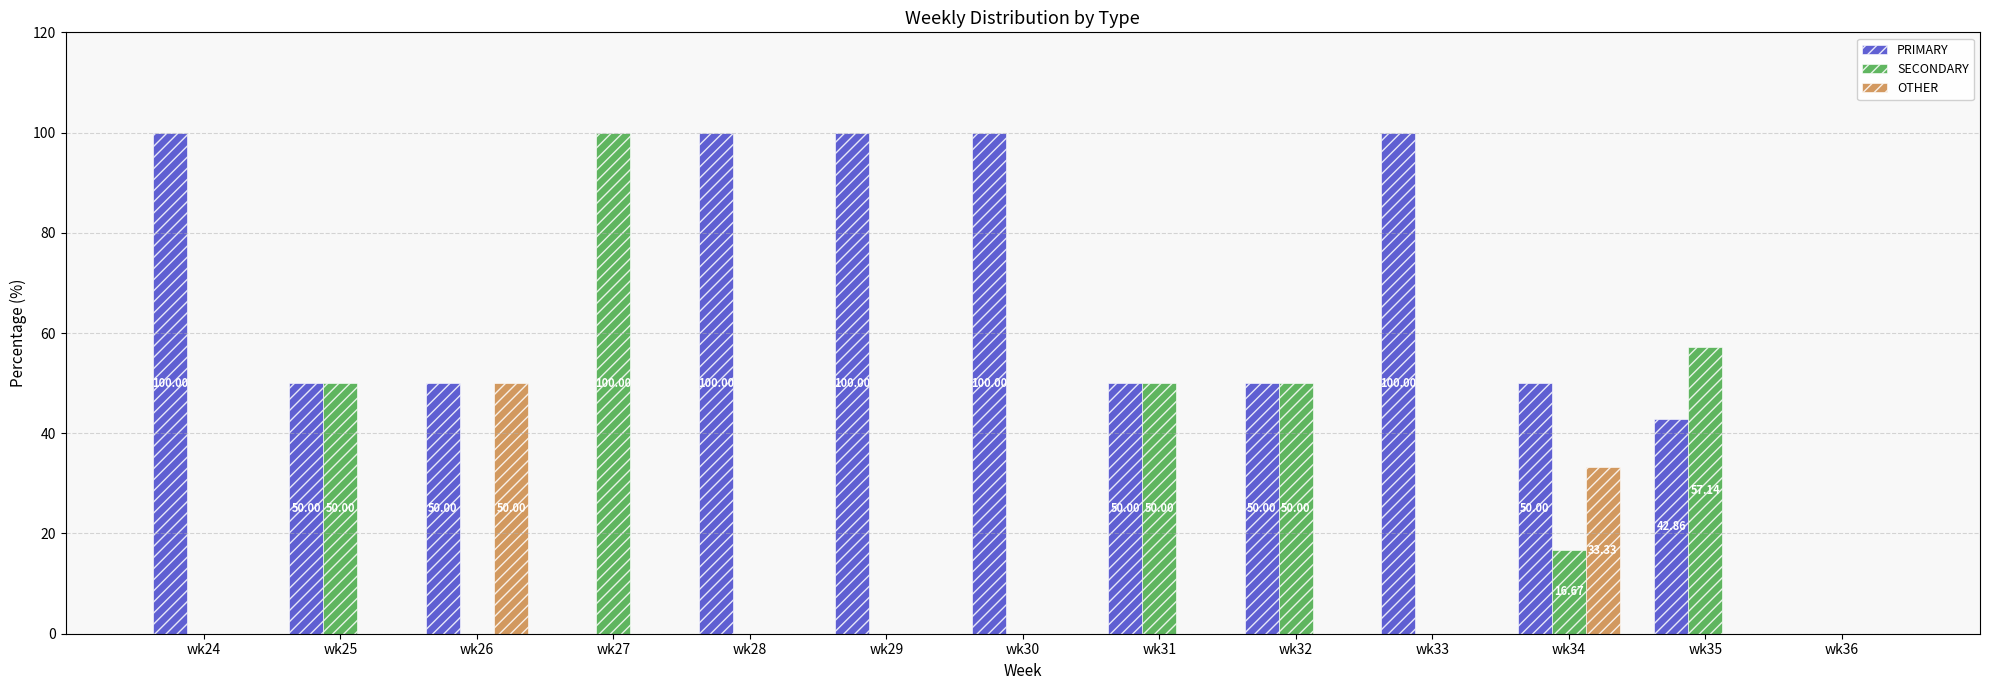

What is the sum of the PRIMARY values at wk36 and wk34?

50.0